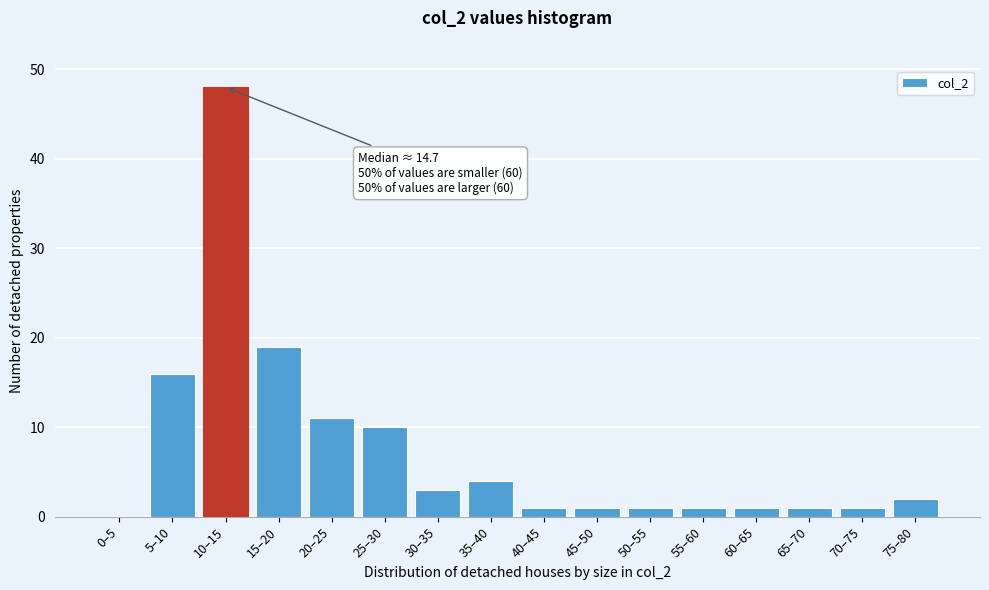

Reading left to right, transcribe all the data shown in this chart.

0–5=0	5–10=16	10–15=48	15–20=19	20–25=11	25–30=10	30–35=3	35–40=4	40–45=1	45–50=1	50–55=1	55–60=1	60–65=1	65–70=1	70–75=1	75–80=2